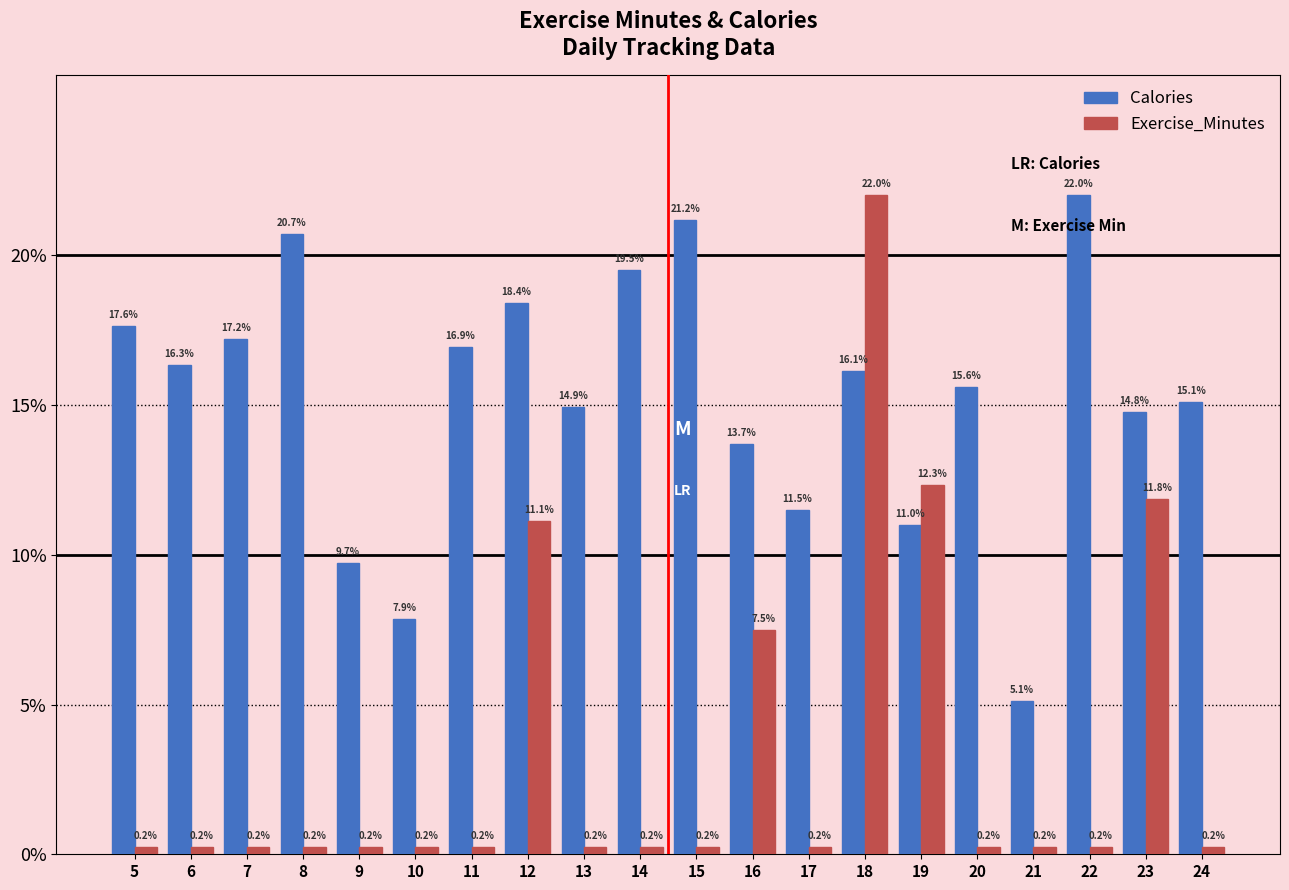

Reading left to right, extract all data points from this chart.

Calories: 5=17.6	6=16.3	7=17.2	8=20.7	9=9.7	10=7.9	11=16.9	12=18.4	13=14.9	14=19.5	15=21.2	16=13.7	17=11.5	18=16.1	19=11.0	20=15.6	21=5.1	22=22.0	23=14.8	24=15.1
Exercise_Minutes: 5=0.2	6=0.2	7=0.2	8=0.2	9=0.2	10=0.2	11=0.2	12=11.1	13=0.2	14=0.2	15=0.2	16=7.5	17=0.2	18=22.0	19=12.3	20=0.2	21=0.2	22=0.2	23=11.8	24=0.2